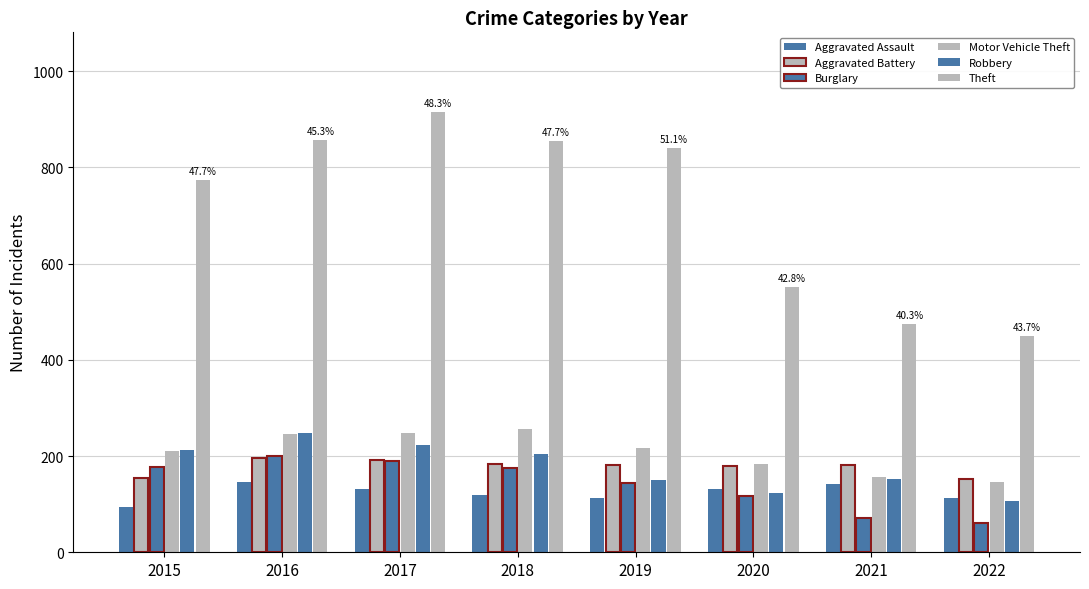

What is the sum of all Robbery values?

1420